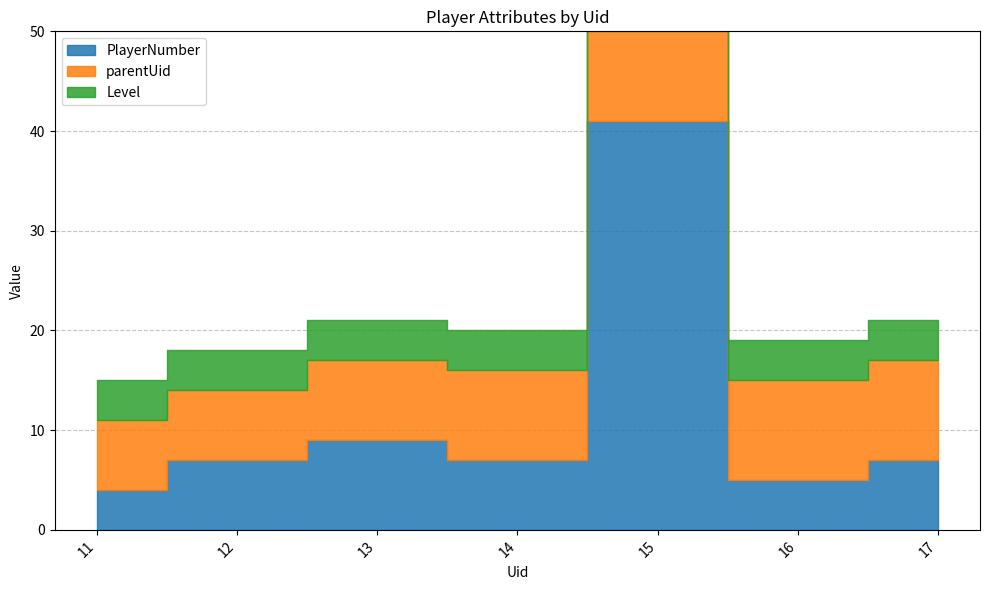

Which has a higher value, 14 or 12?

14